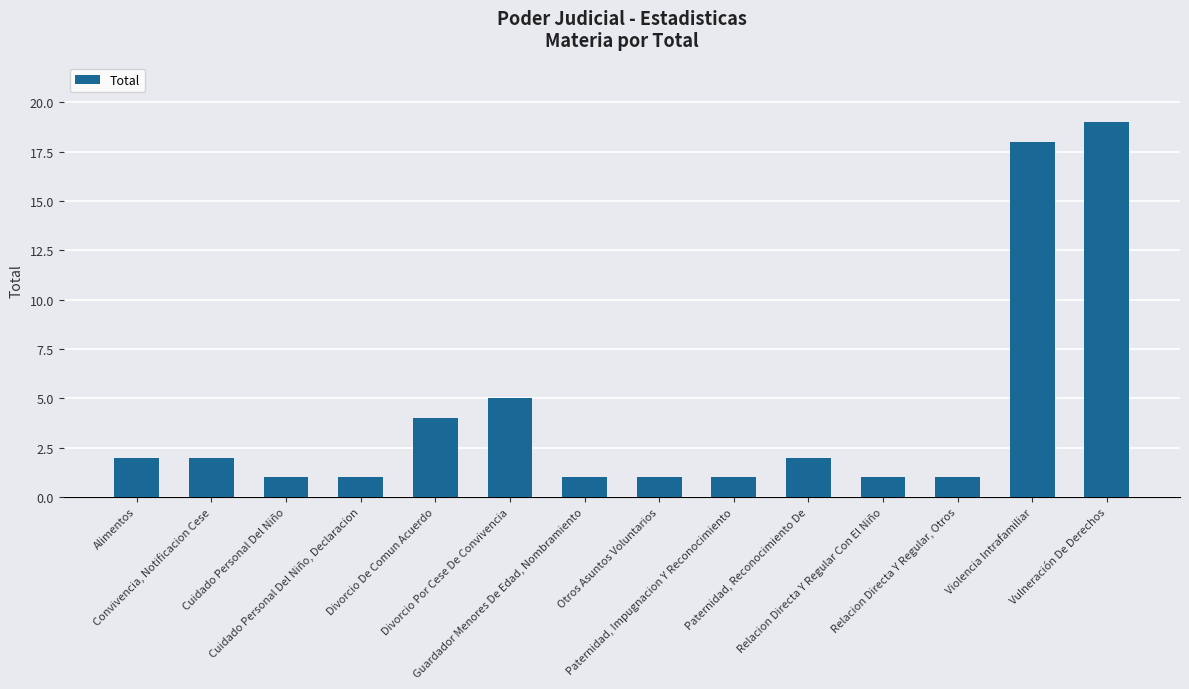

Approximately how many times larger is the value at Paternidad, Impugnacion Y Reconocimiento compared to Relacion Directa Y Regular Con El Niño?

1.0